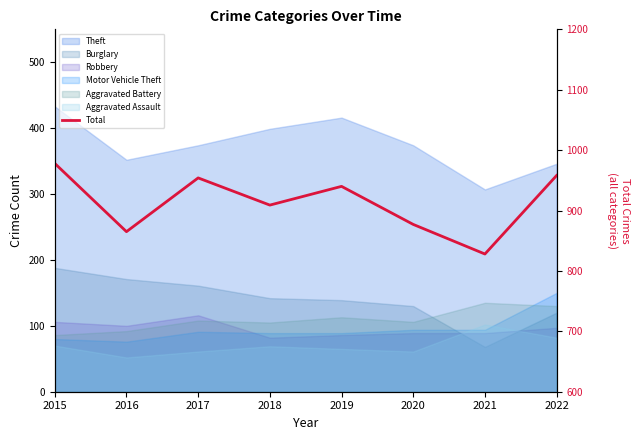

What is the value of the 2nd point from the left?

865